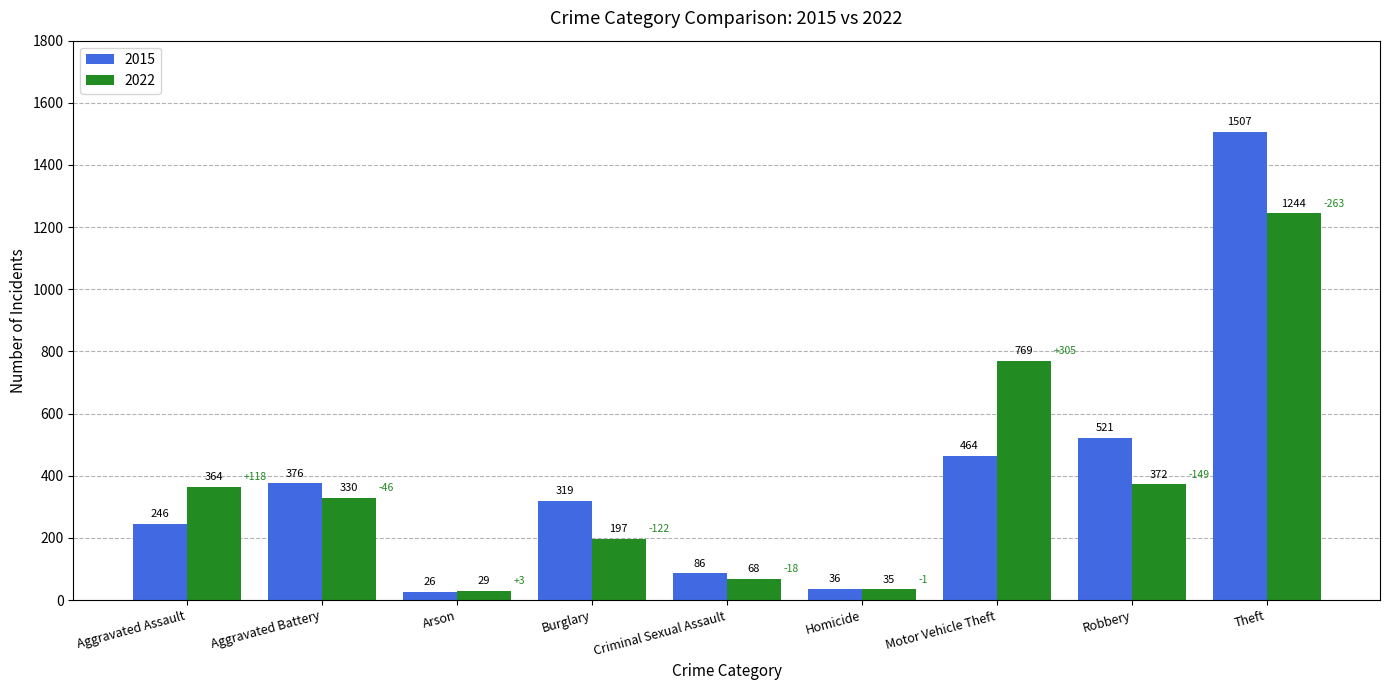

Rank the series by their average value, from highest to lowest.

2015, 2022